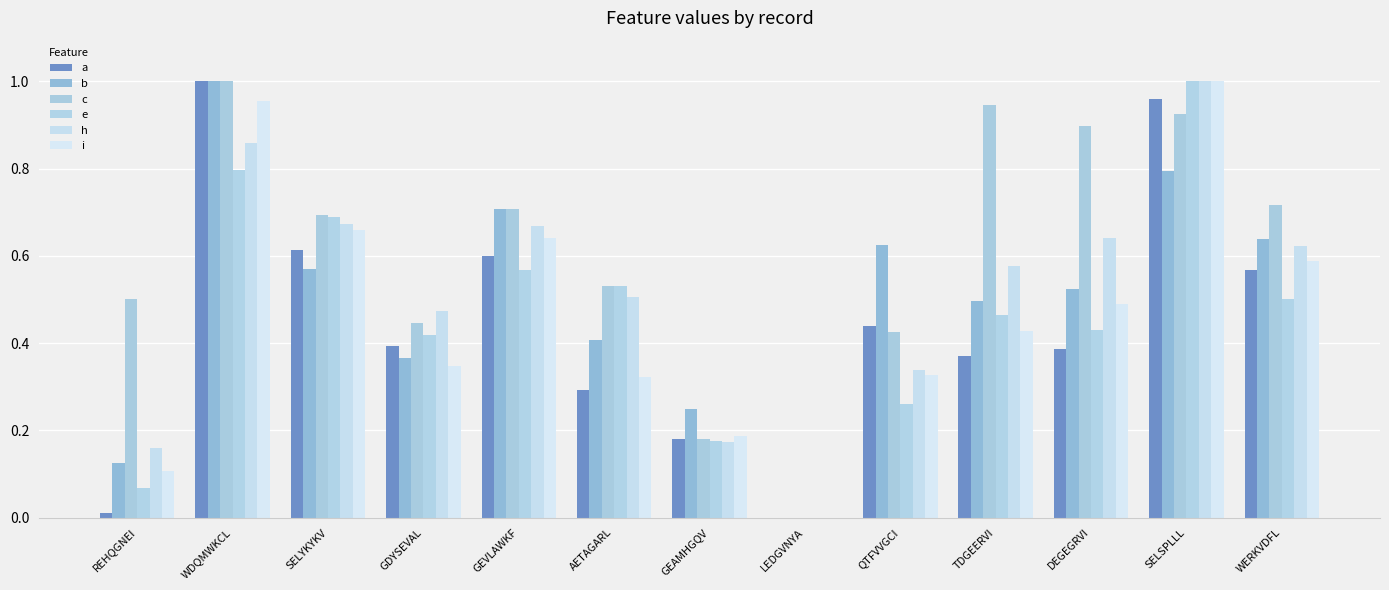

What is the label of the 3rd bar from the right?

DEGEGRVI